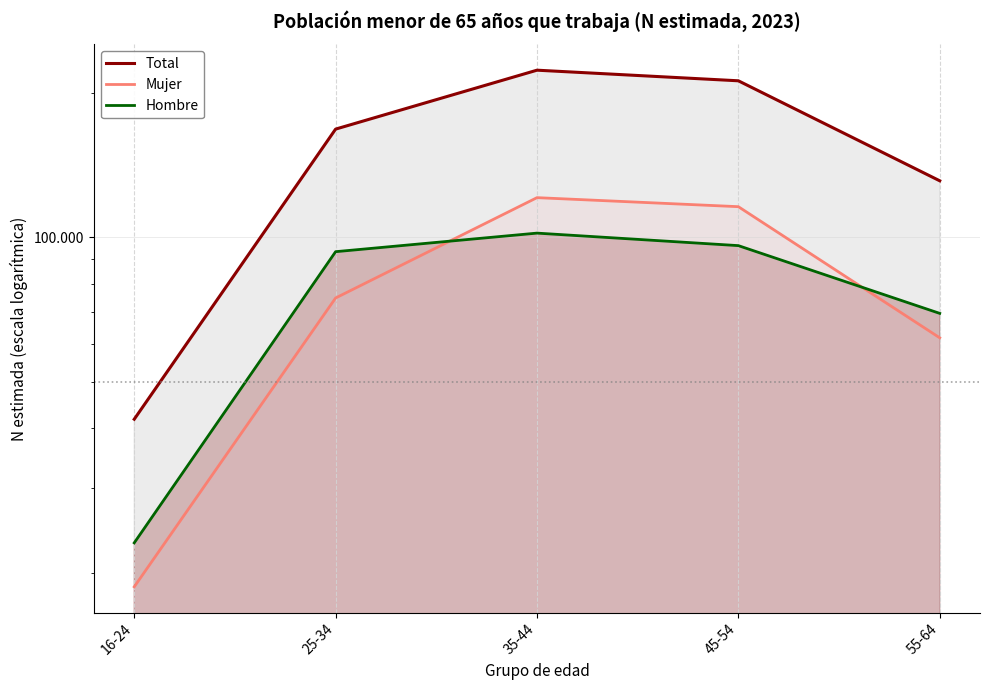

Reading left to right, transcribe all the data shown in this chart.

Total: 41807	168210	223175	212095	131265
Mujer: 18707	74798	121060	115928	61788
Hombre: 23100	93412	102115	96167	69476